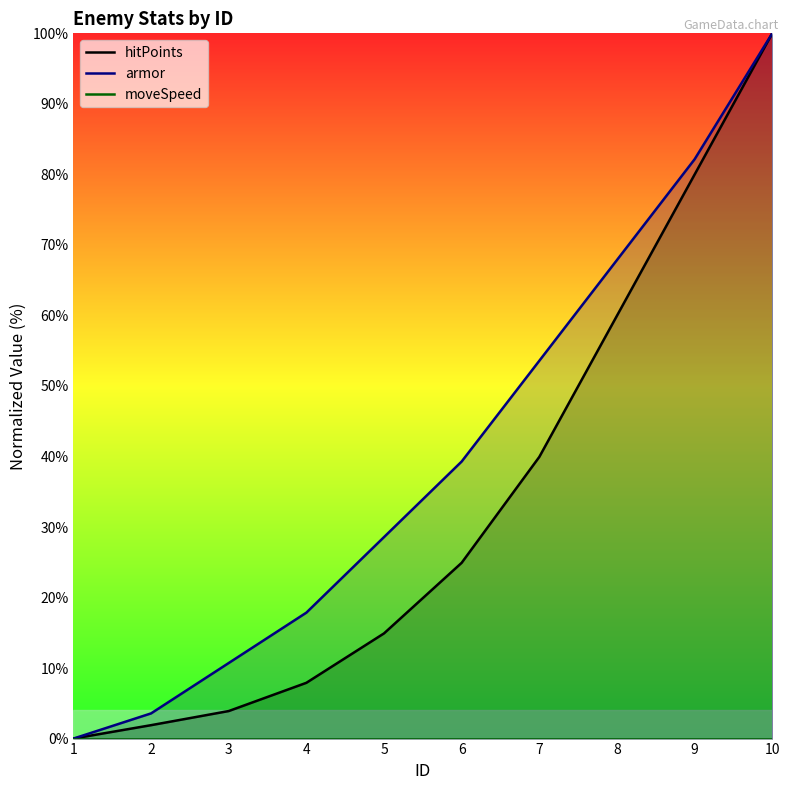

What is the spread (max minus min) of values at 2?

3.6